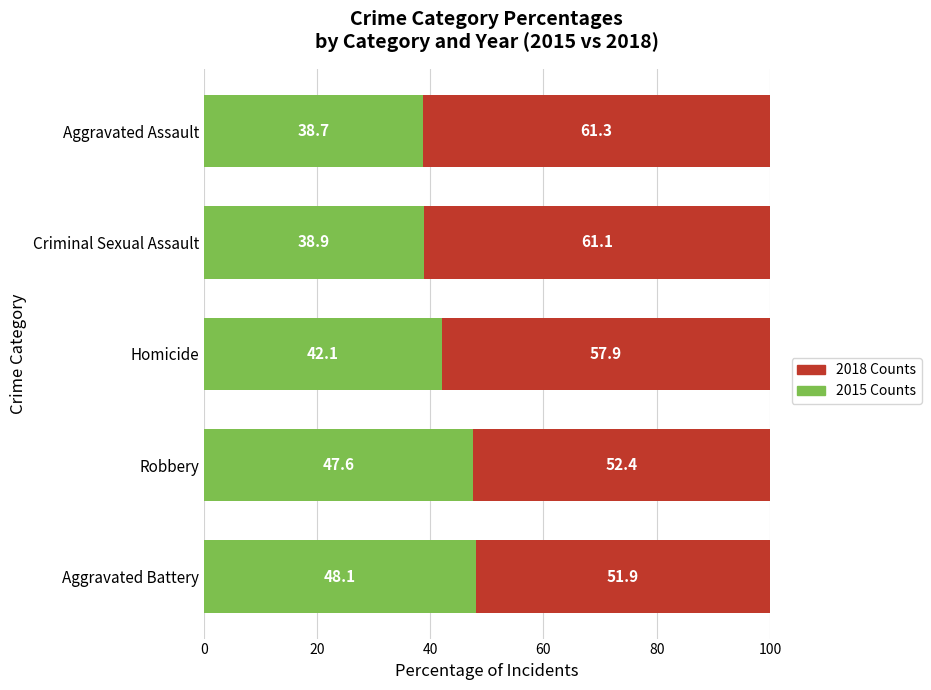

What is the difference between the maximum and minimum values in the 2015 Counts series?

9.4